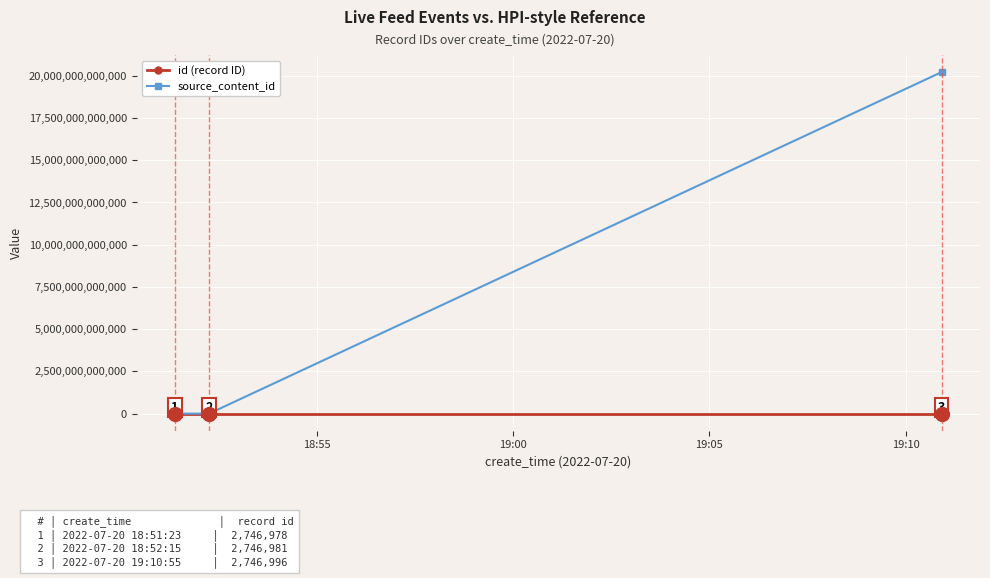

Which series has the widest spread of values?

source_content_id